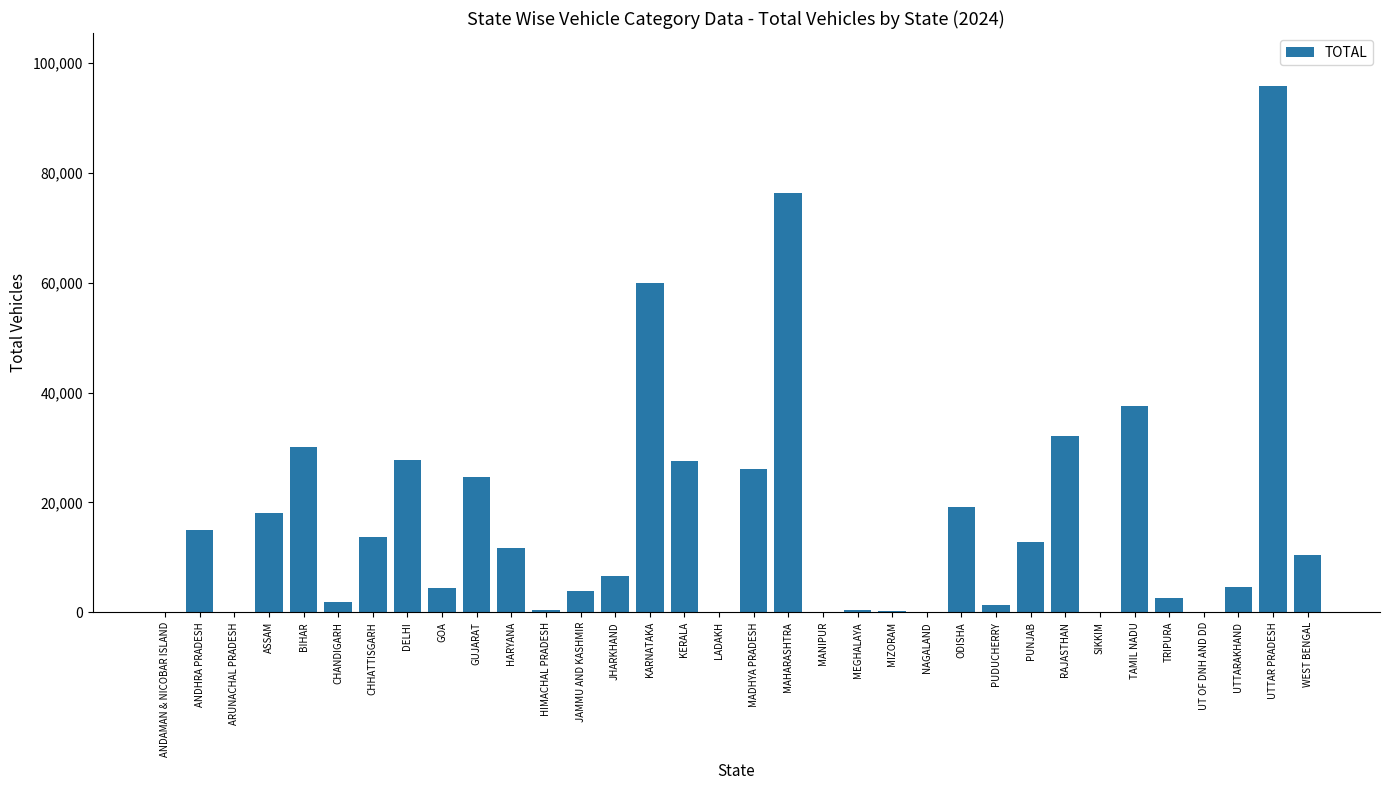

The value at CHHATTISGARH is 4705. True or false?

False